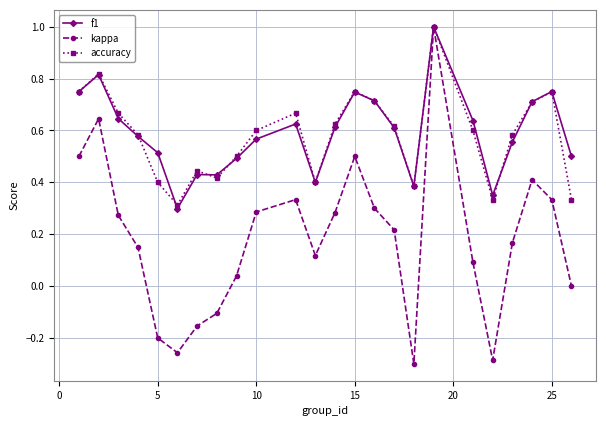

What is the sum of all kappa values?

4.3